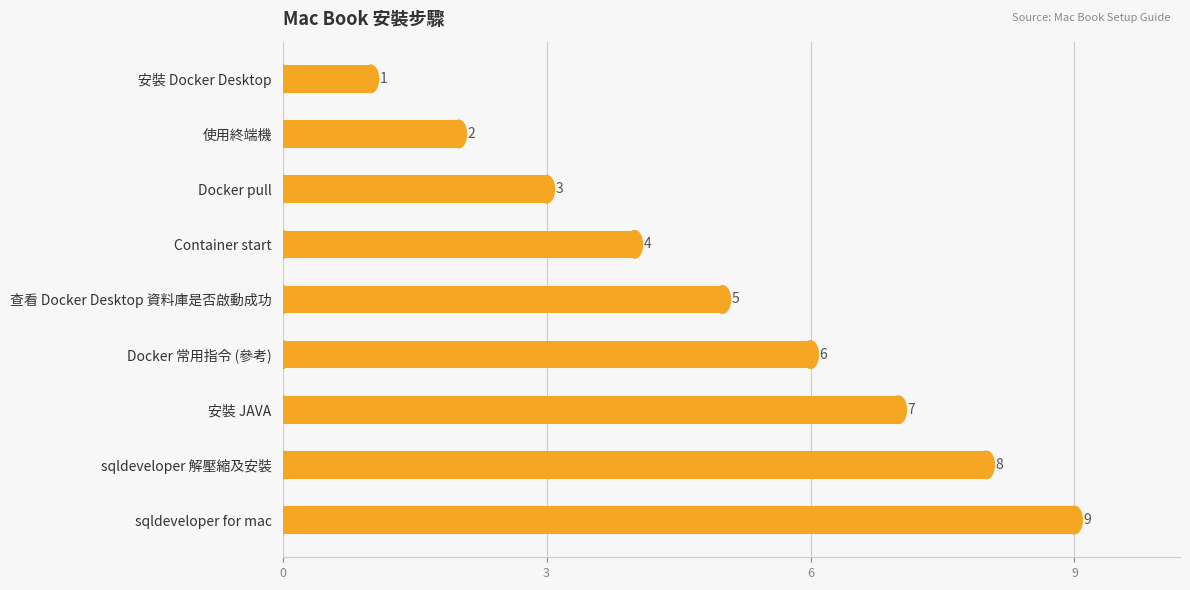

Rank the categories by value from highest to lowest.

sqldeveloper for mac, sqldeveloper 解壓縮及安裝, 安裝 JAVA, Docker 常用指令 (參考), 查看 Docker Desktop 資料庫是否啟動成功, Container start, Docker pull, 使用終端機, 安裝 Docker Desktop